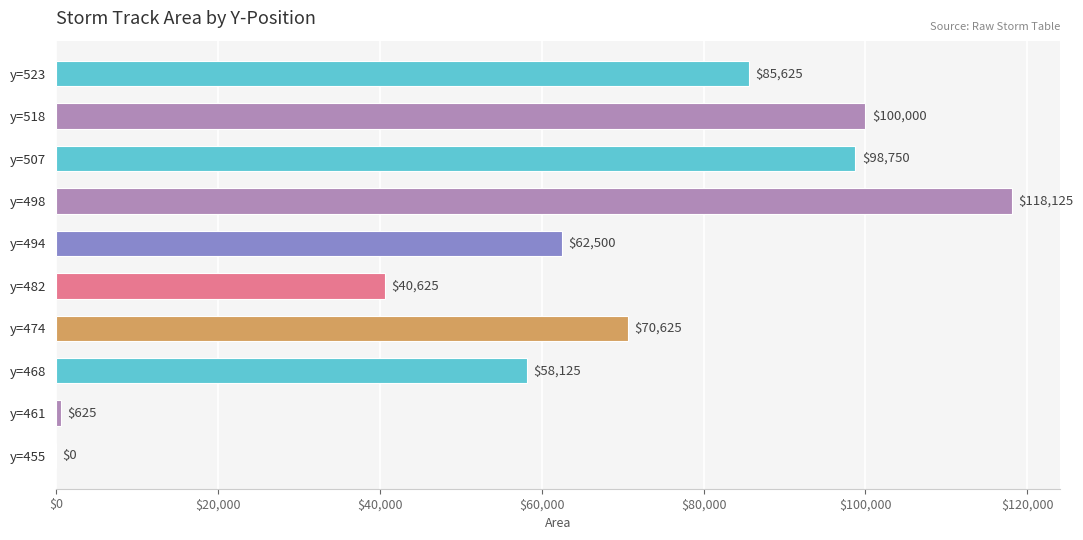

Count the number of data series in this chart.

1